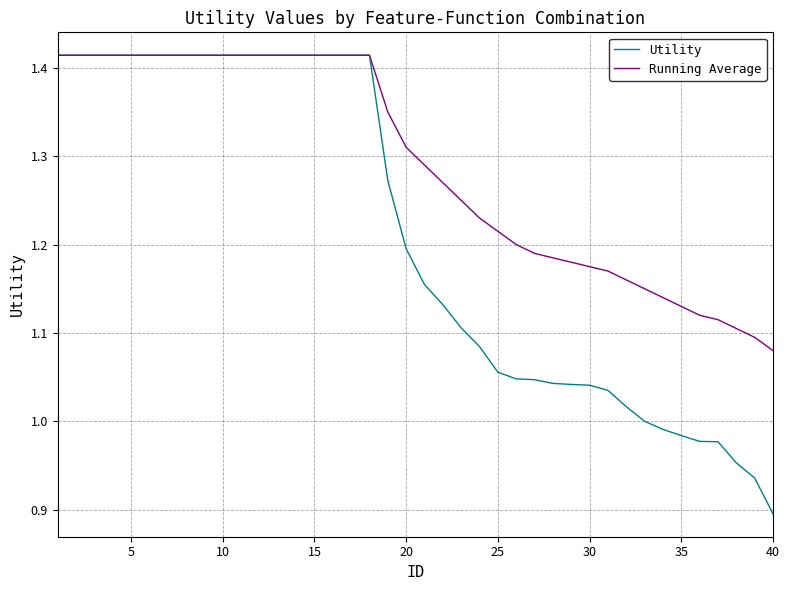

Which series has the largest total across all categories?

Running Average